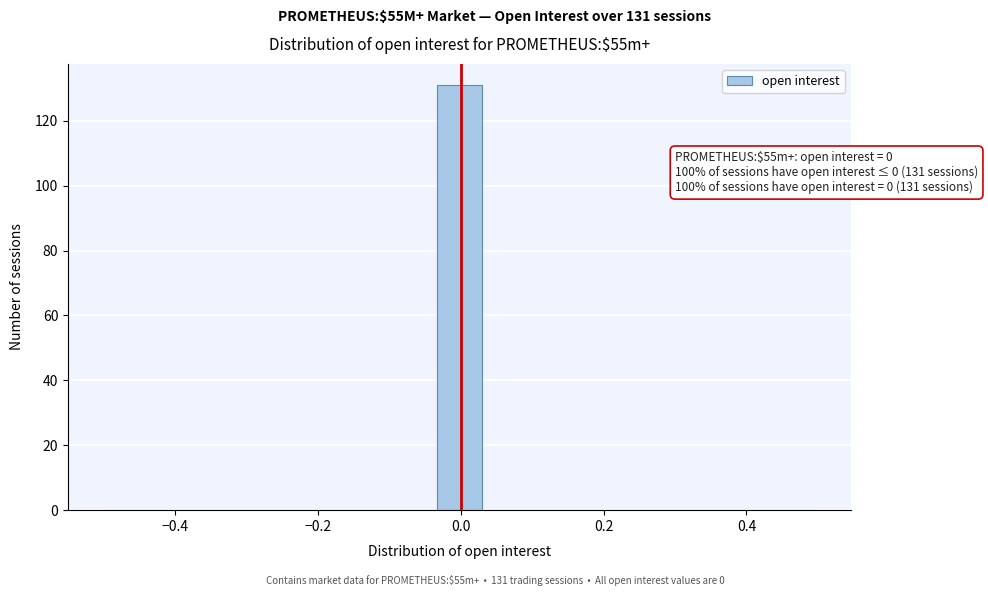

Read against the x-axis, roughly where is the centre of the tallest bar?

0.00